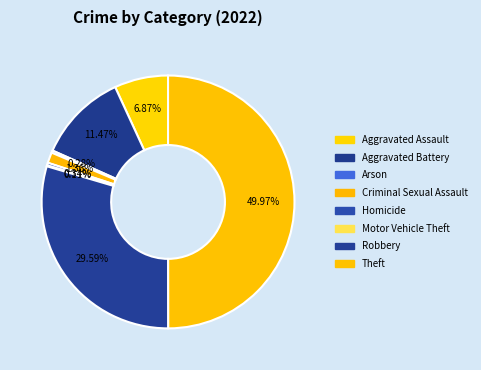

True or false: Criminal Sexual Assault accounts for 1% of the total.

True